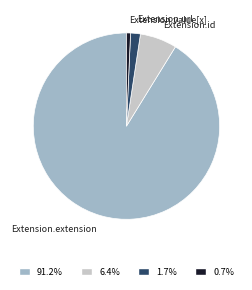

Is there a majority slice in this chart?

Yes